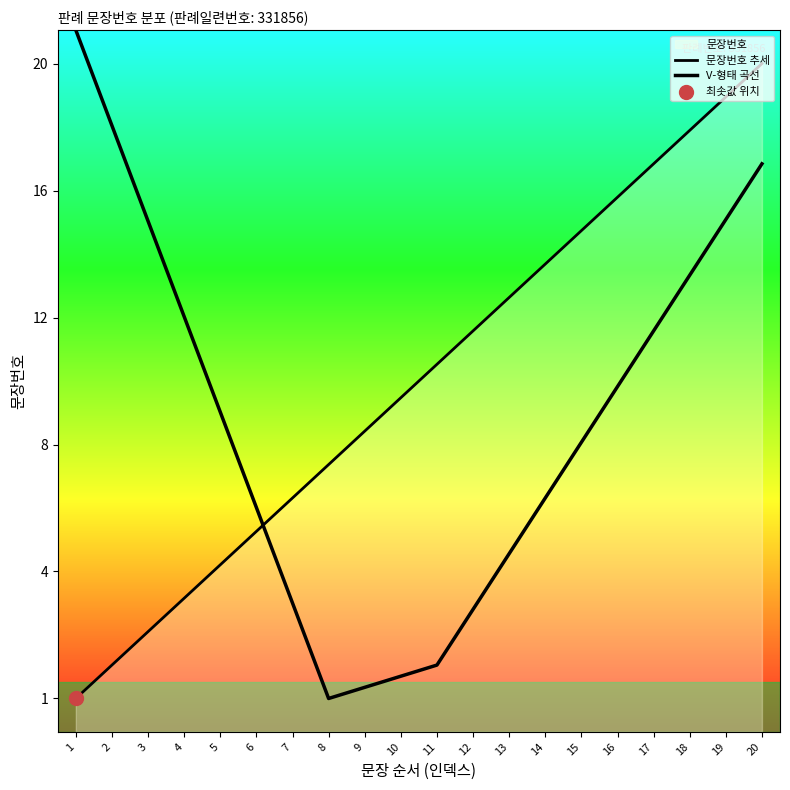

Which has a higher value, 9 or 6?

9